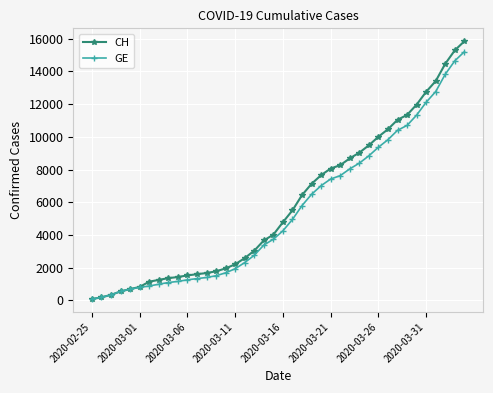

Which series has the largest range (max minus min)?

CH